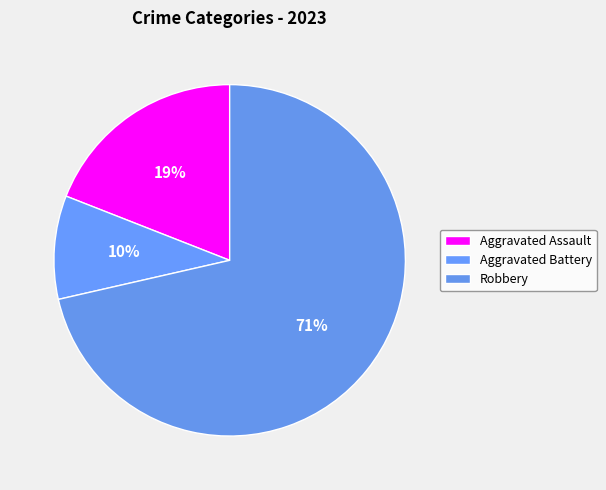

What percentage is NOT represented by Aggravated Battery?

90.5%